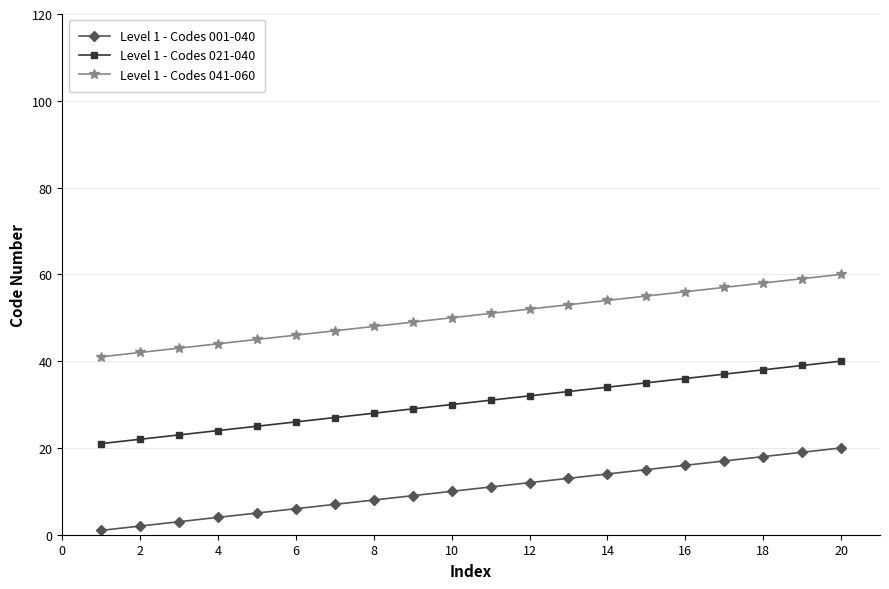

What is the sum of all Level 1 - Codes 001-040 values?

210